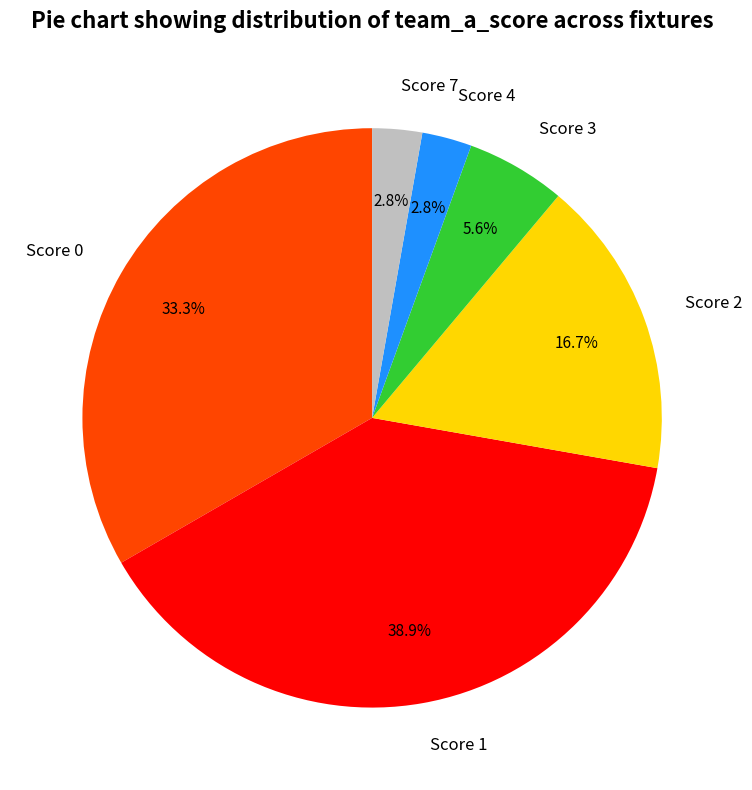

Between Score 7 and Score 2, which is larger?

Score 2